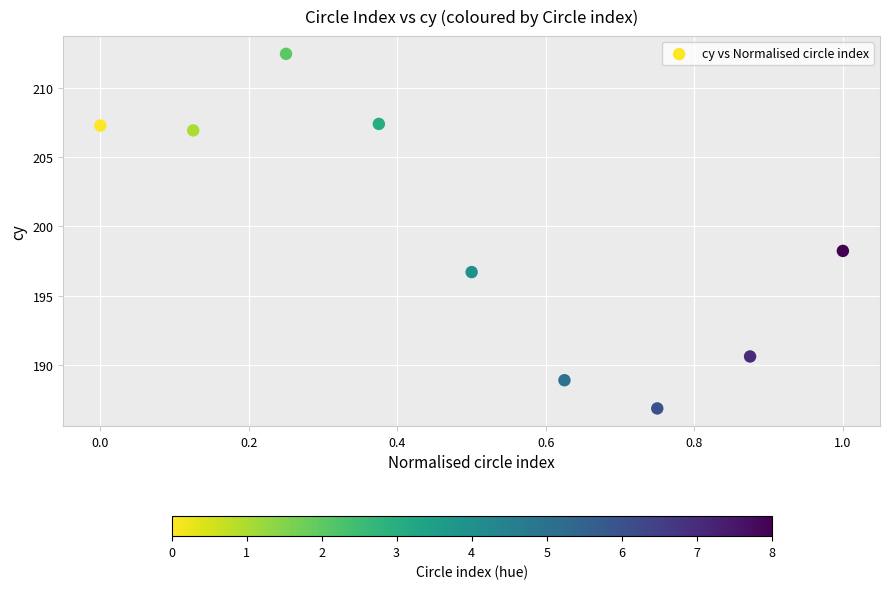

What Y value in the scatter plot is closest to 199?

198.2